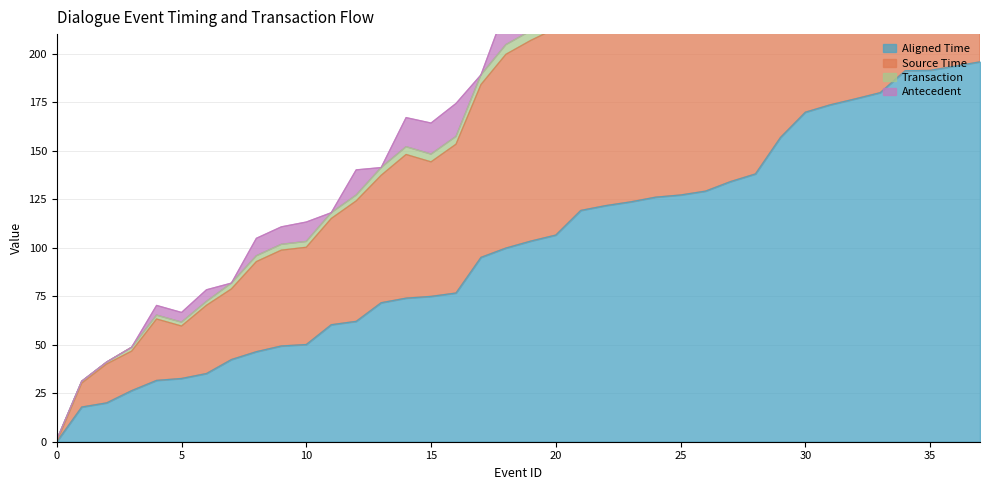

List the labels in order of Aligned Time value, largest first.

37, 36, 35, 34, 33, 32, 31, 30, 29, 28, 27, 26, 25, 24, 23, 22, 21, 20, 19, 18, 17, 16, 15, 14, 13, 12, 11, 10, 9, 8, 7, 6, 5, 4, 3, 2, 1, 0